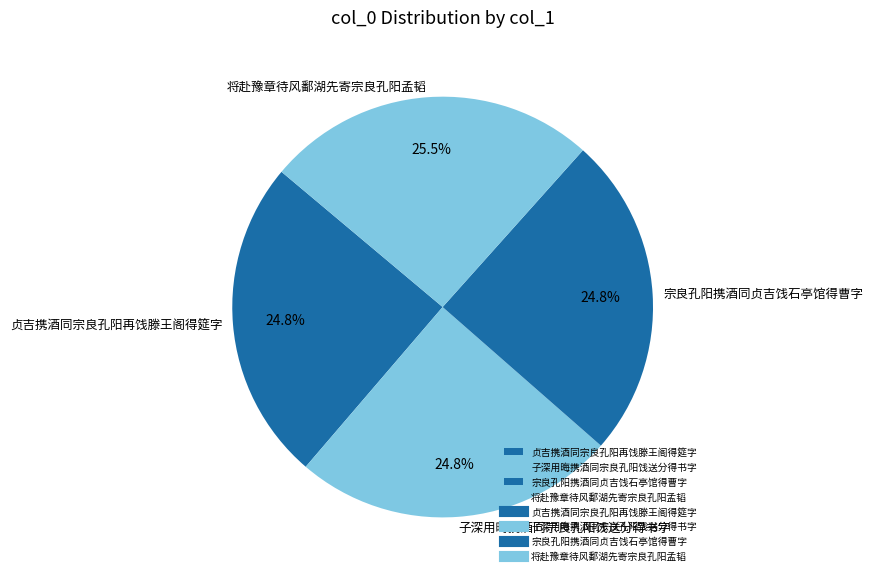

Is 子深用晦携酒同宗良孔阳饯送分得书字 the majority of the pie?

No